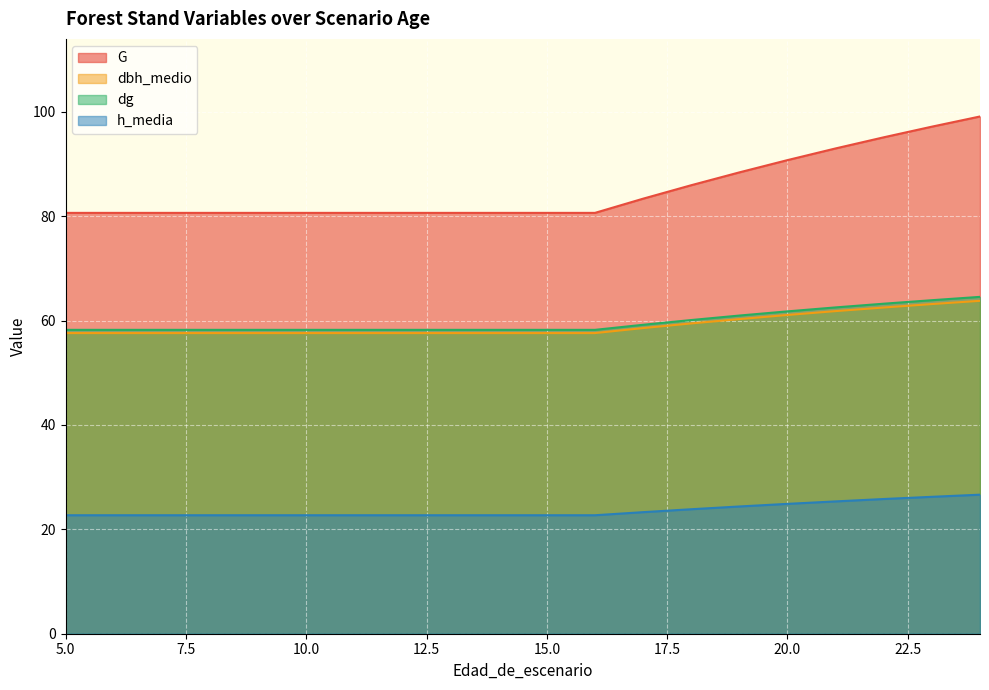

Which has a higher value, 7 or 20?

20